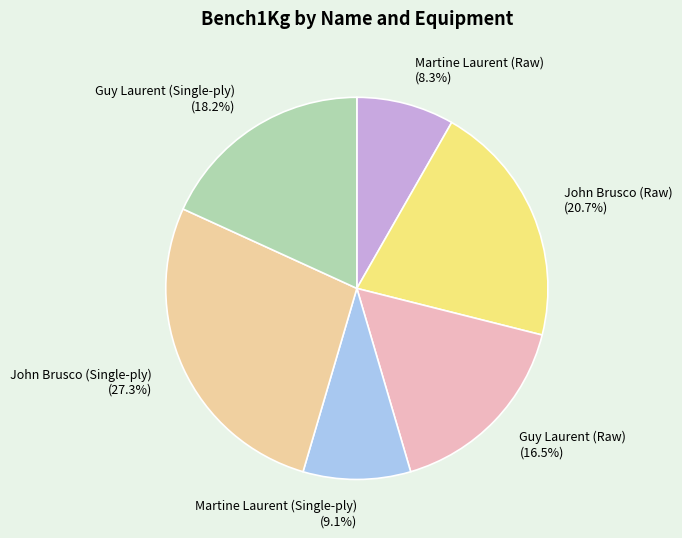

True or false: Martine Laurent (Raw) accounts for 8% of the total.

True